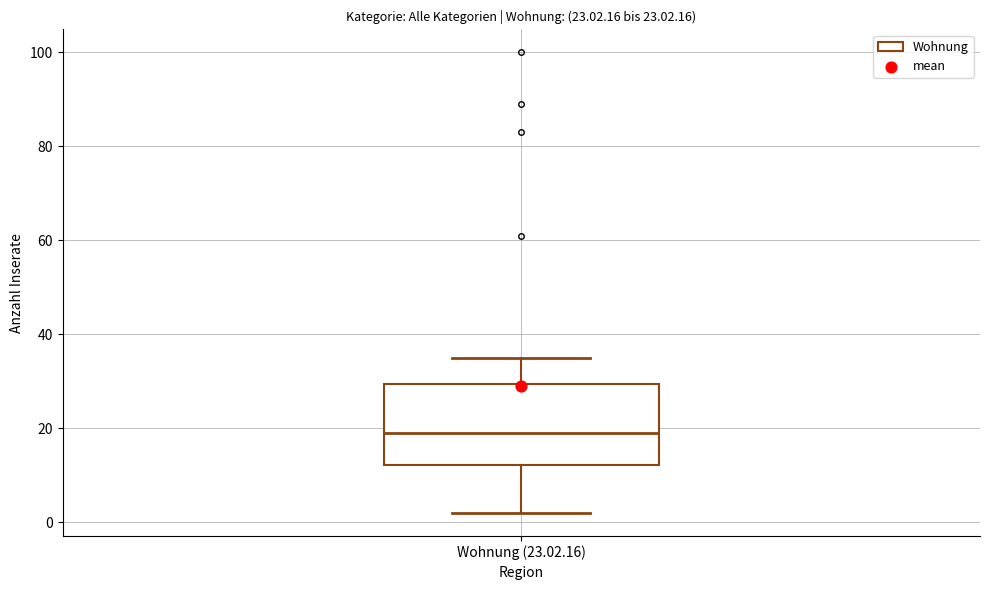

Transcribe this box plot: give where the median line is, the range the box spans, and where the two whiskers end, as read against the y-axis. The values are not printed on the chart, so give them approximately, as read against the axis.

median 20, box 12 to 30, whiskers 2 to 36